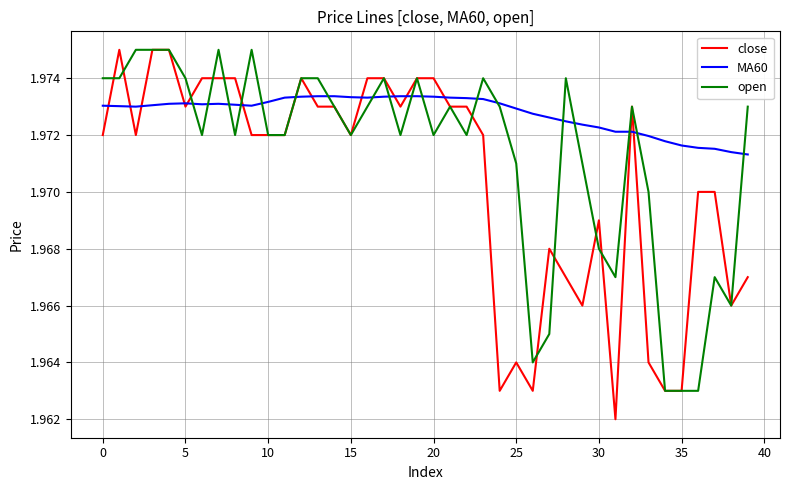

True or false: MA60 has more than 1 points higher than both neighbors.

True